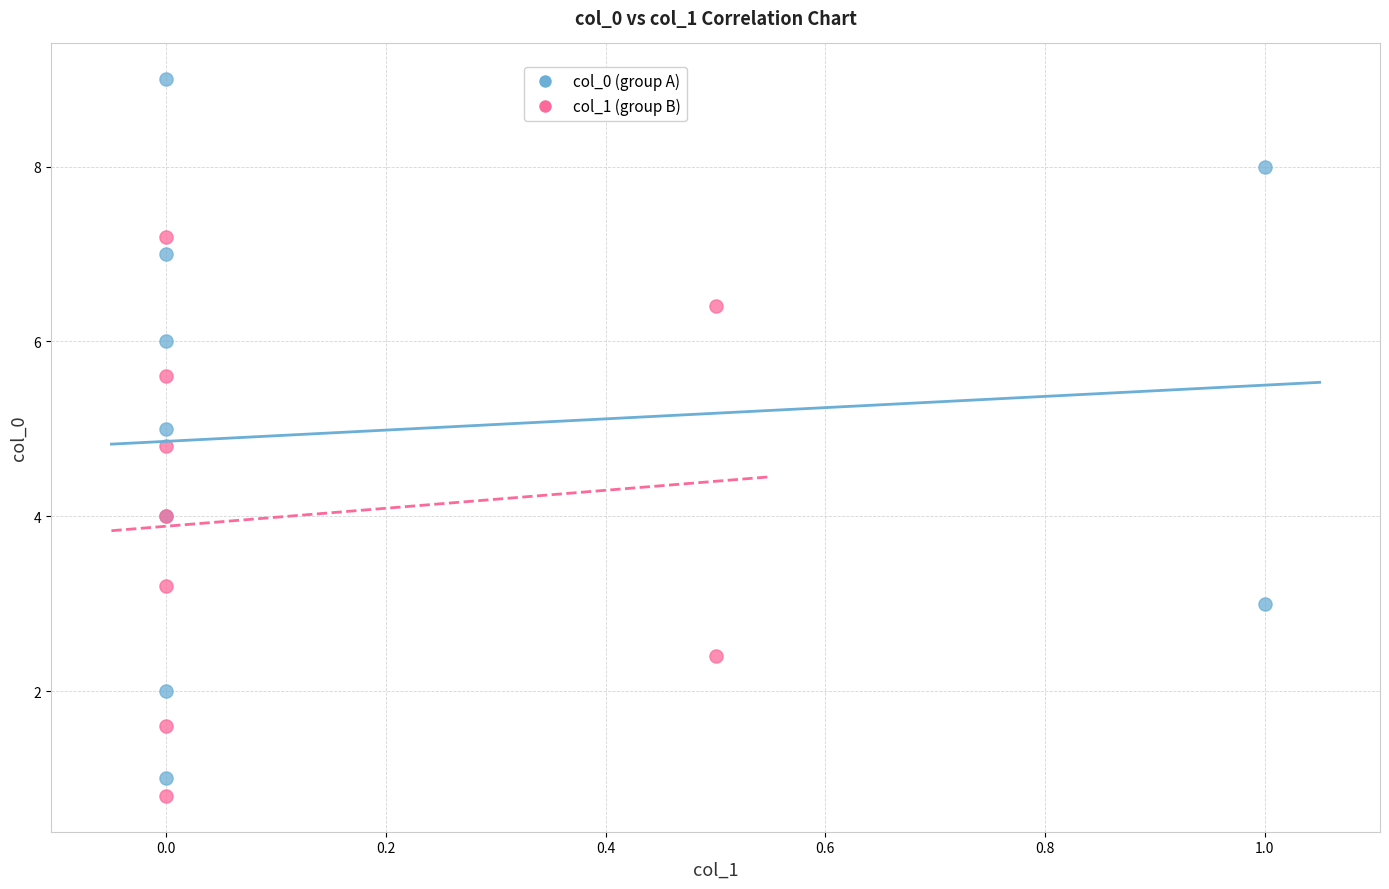

Which series has the largest Y range (max minus min)?

col_0 (group A)